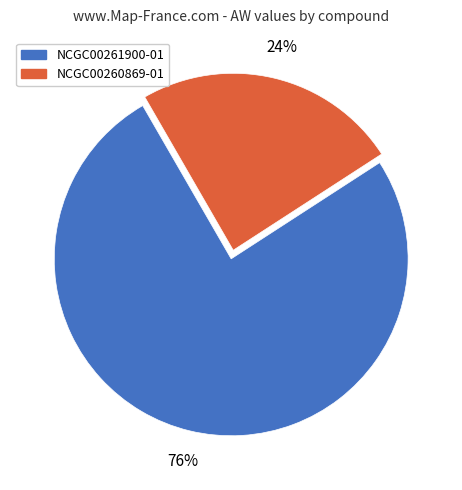

Count the number of slices in the pie.

2